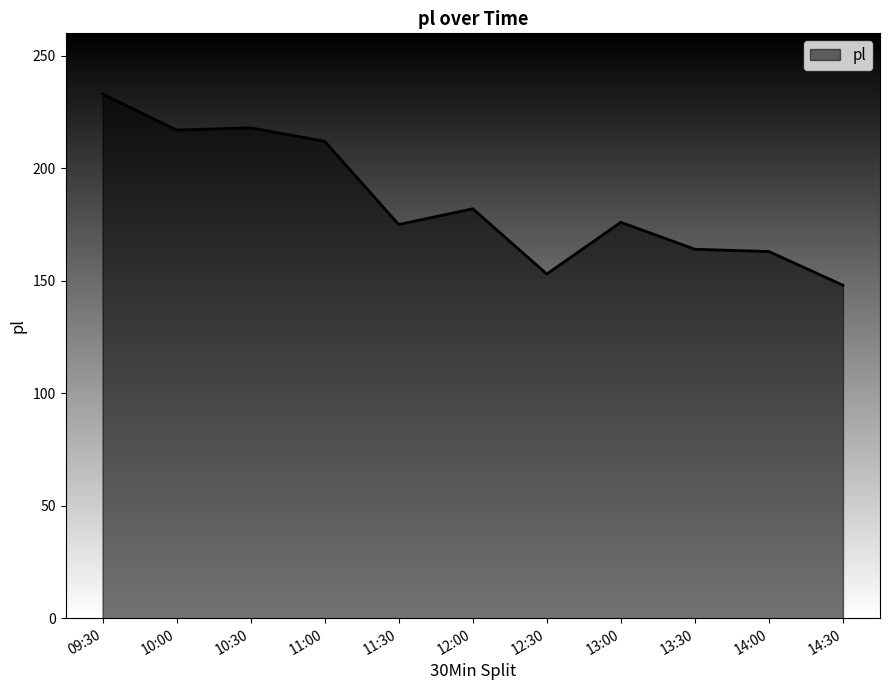

What is the greatest value displayed?

233